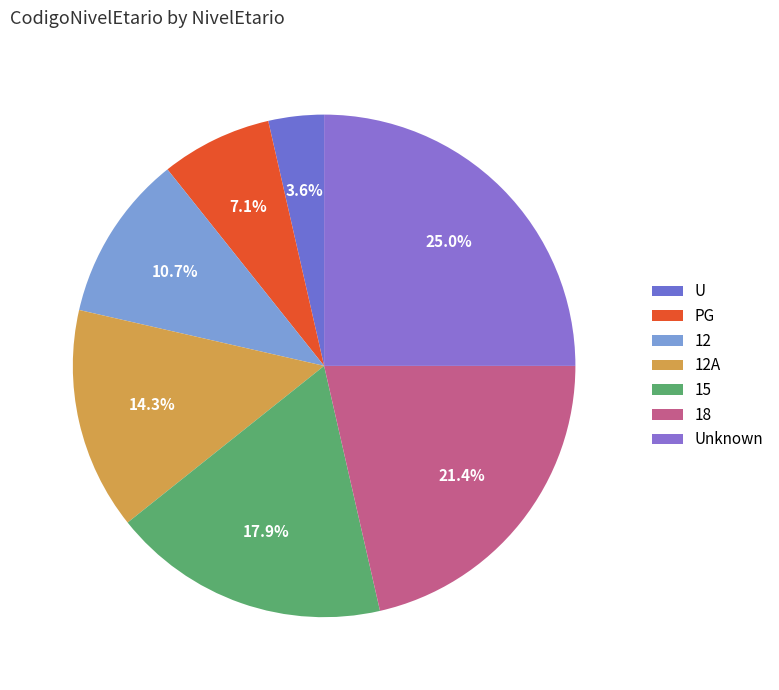

Count the number of slices in the pie.

7